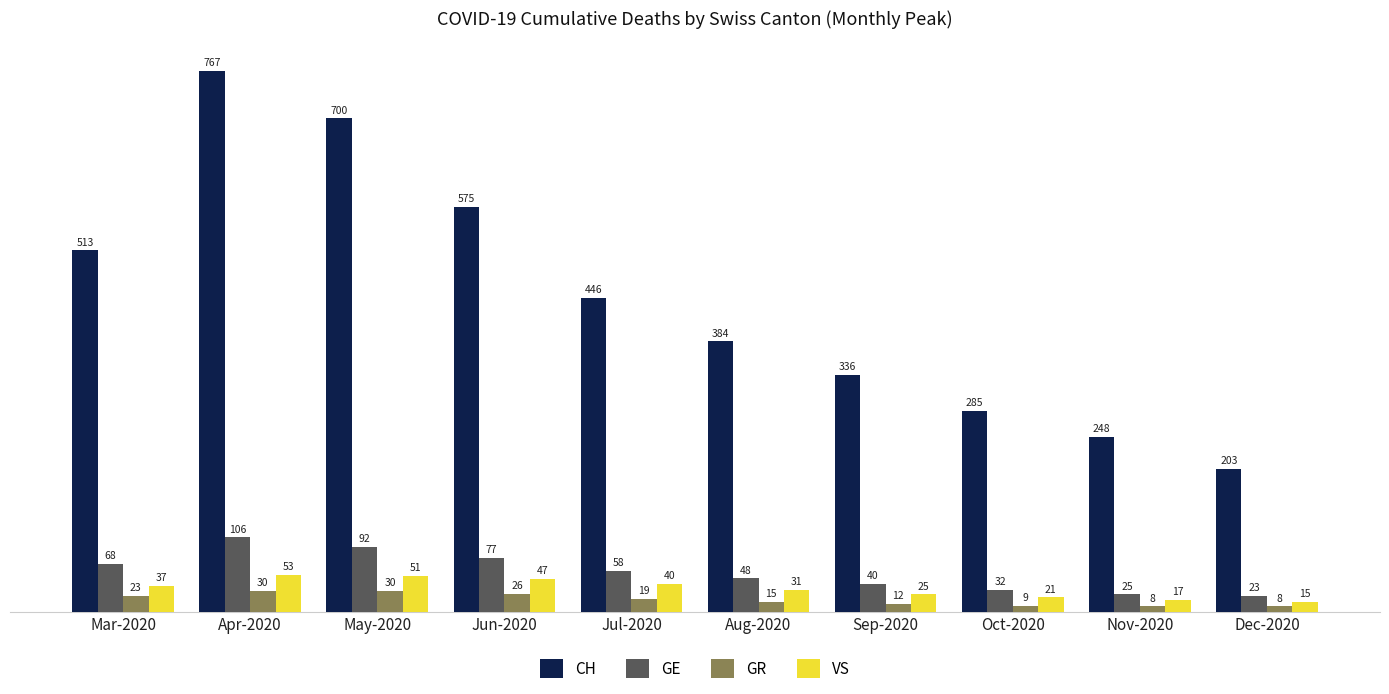

What is the total value across all series at Apr-2020?

956